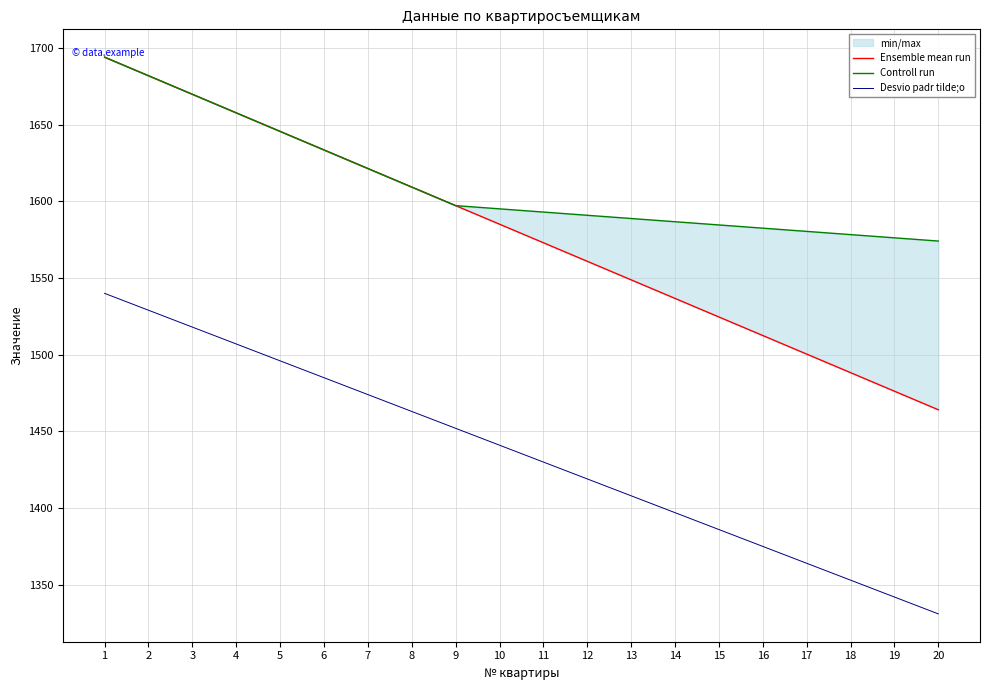

What is the approximate value of Controll run at 10?

1595.1